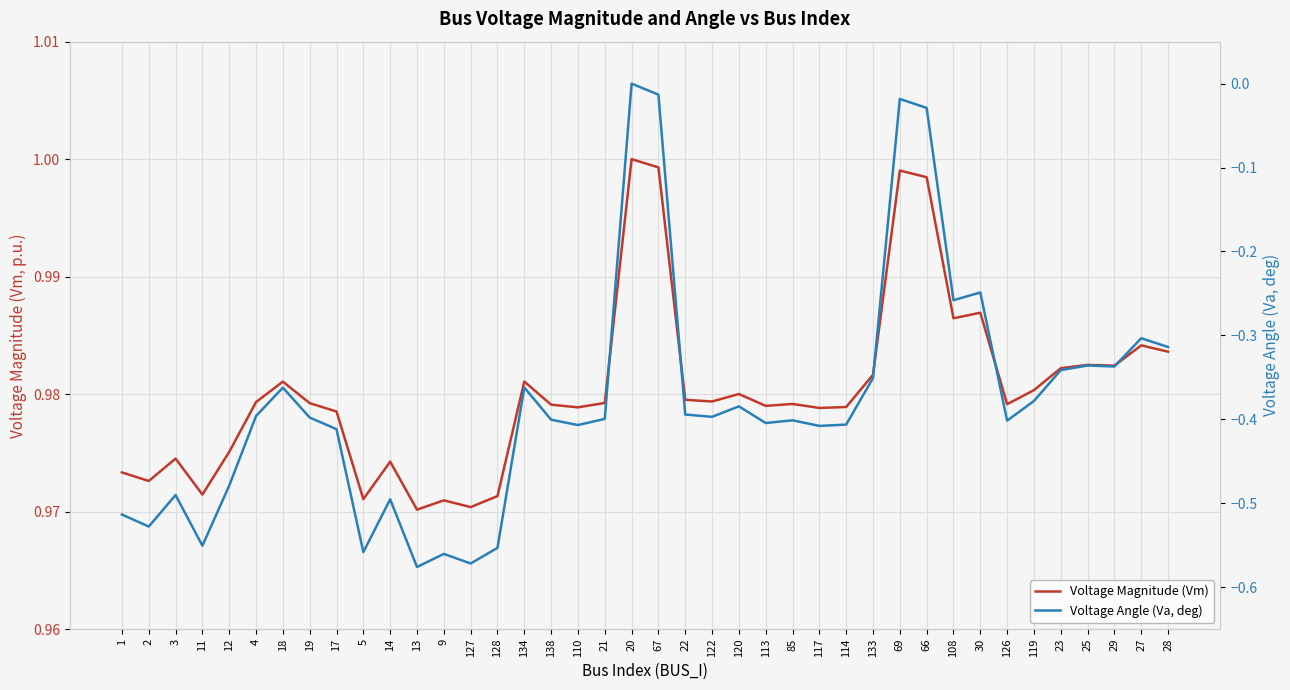

How many lines are shown in the chart?

2